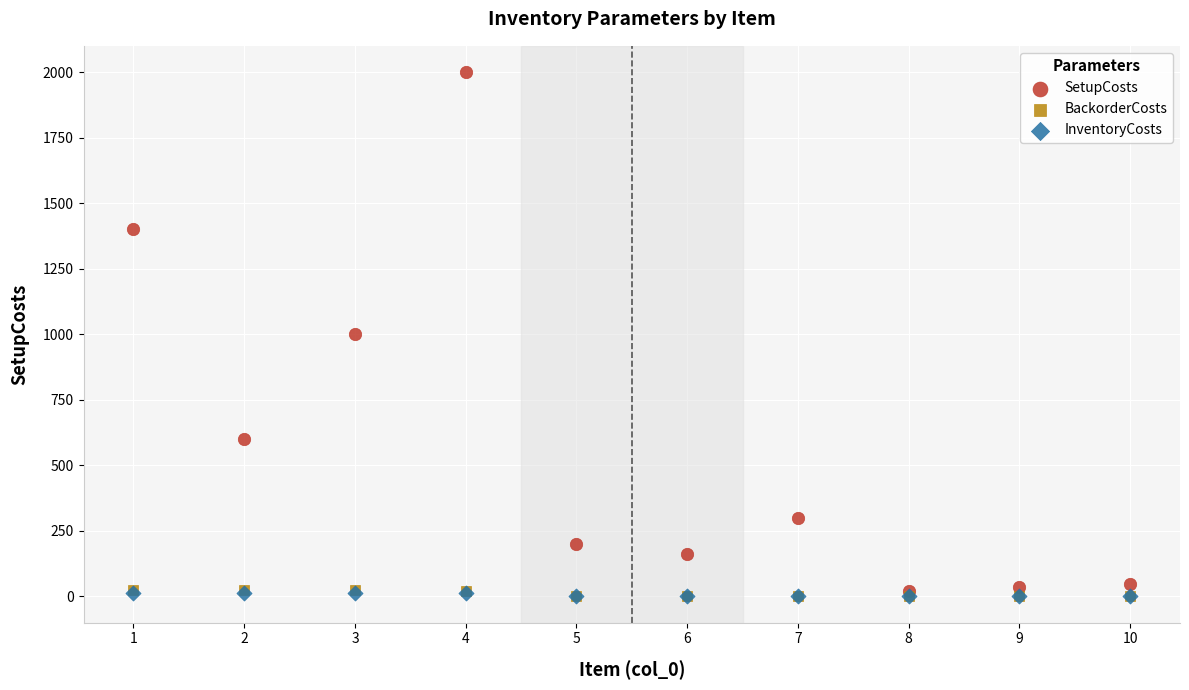

Which series has the widest spread of Y values?

SetupCosts